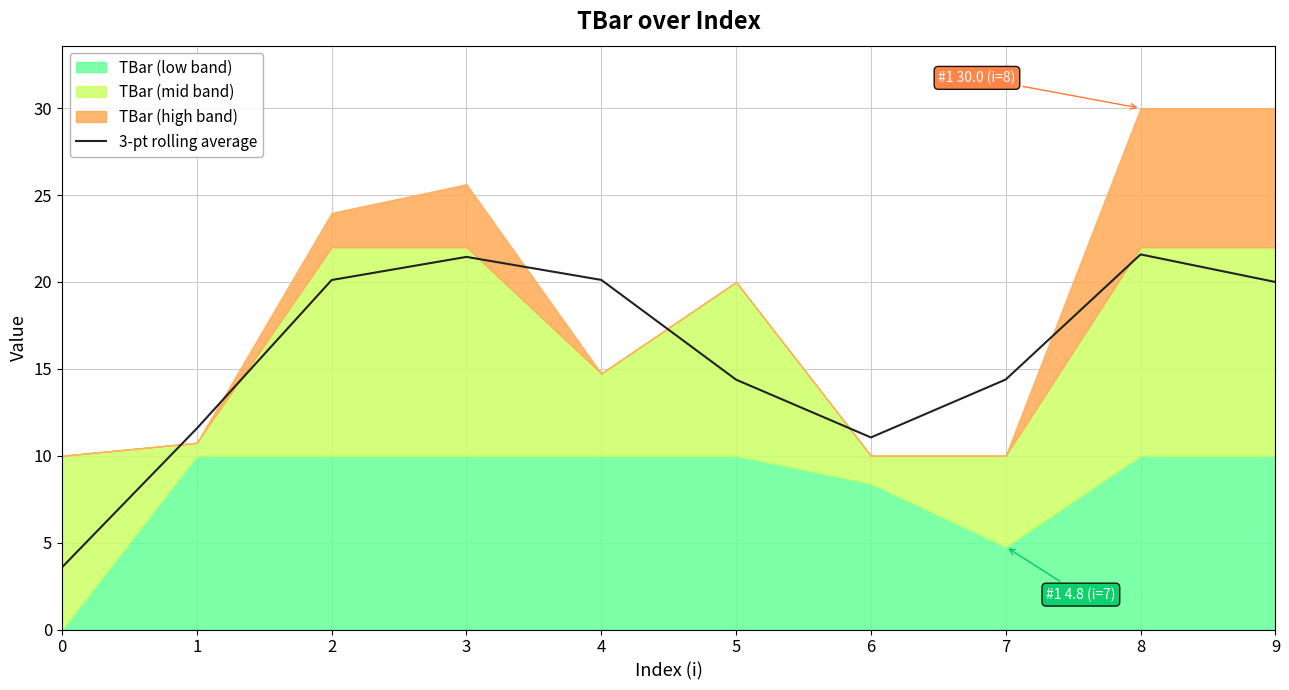

The chart shows a value of 21.1 at 7. True or false?

False